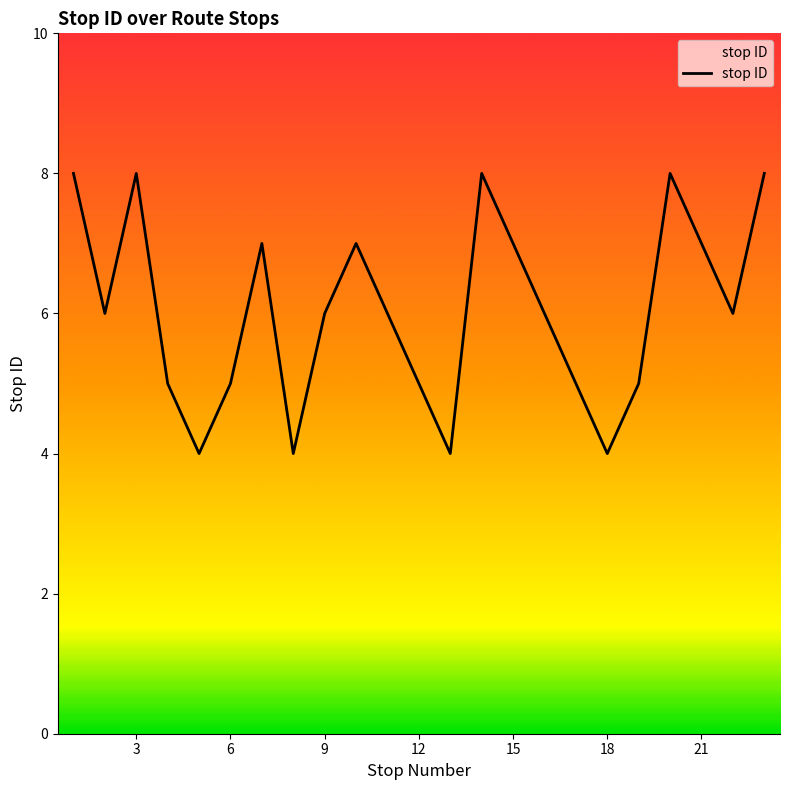

What is the maximum value shown in the chart?

8